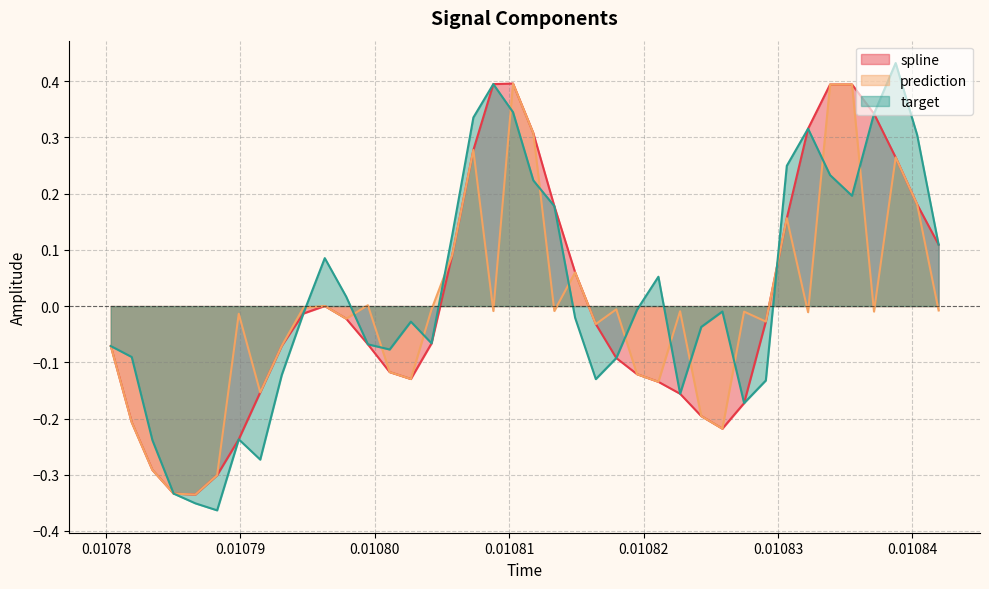

Which series has the widest spread of values?

target